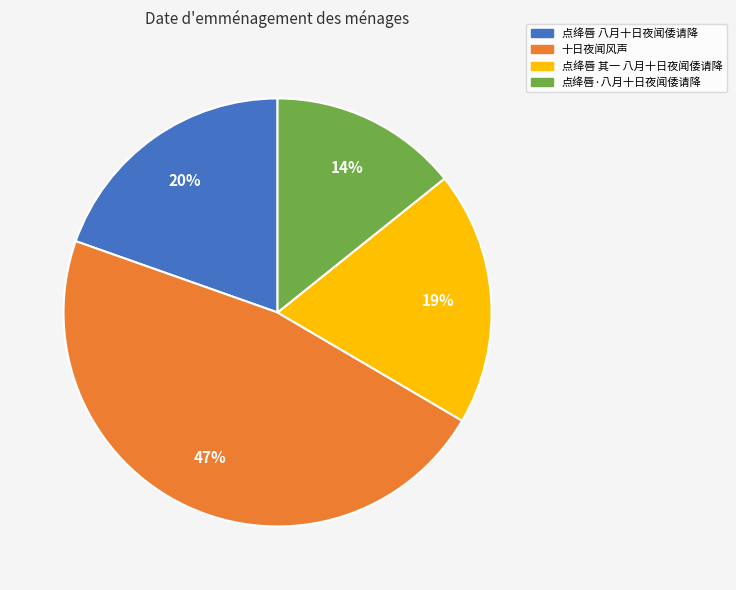

To the nearest percent, what portion does 十日夜闻风声 represent?

47%